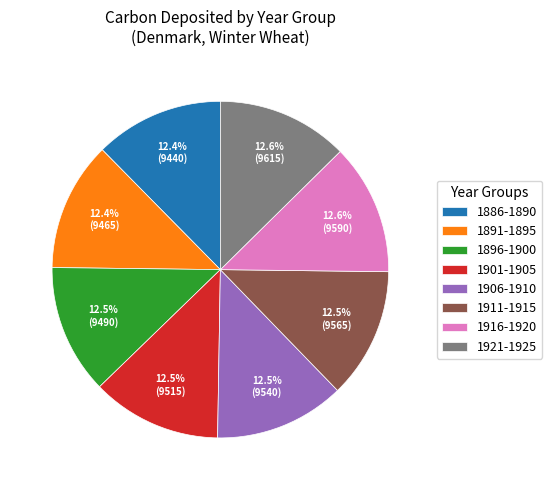

How many slices are in this pie chart?

8